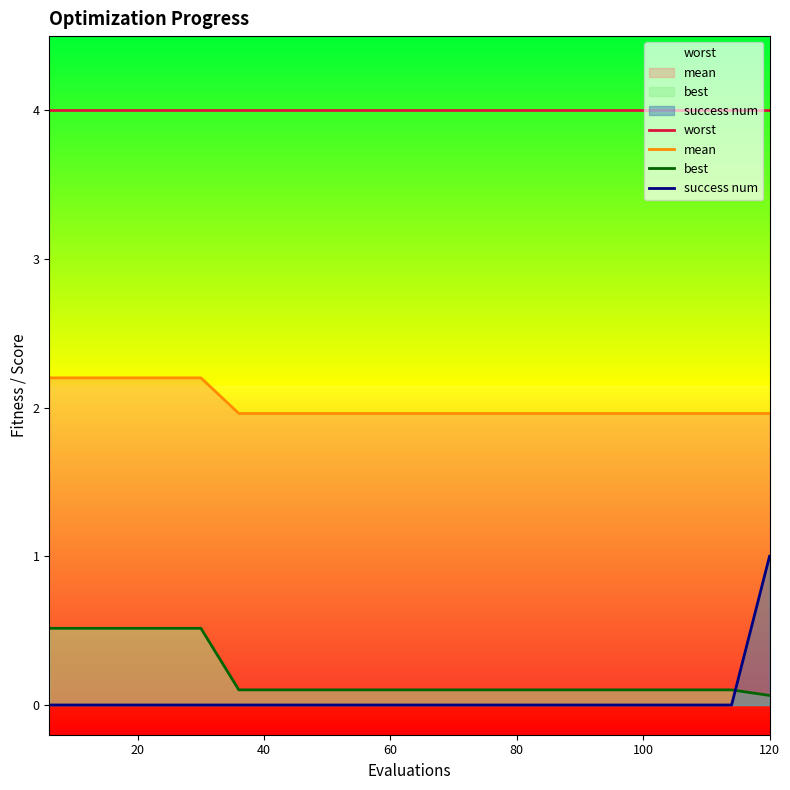

What is the maximum value shown in the chart?

4.0